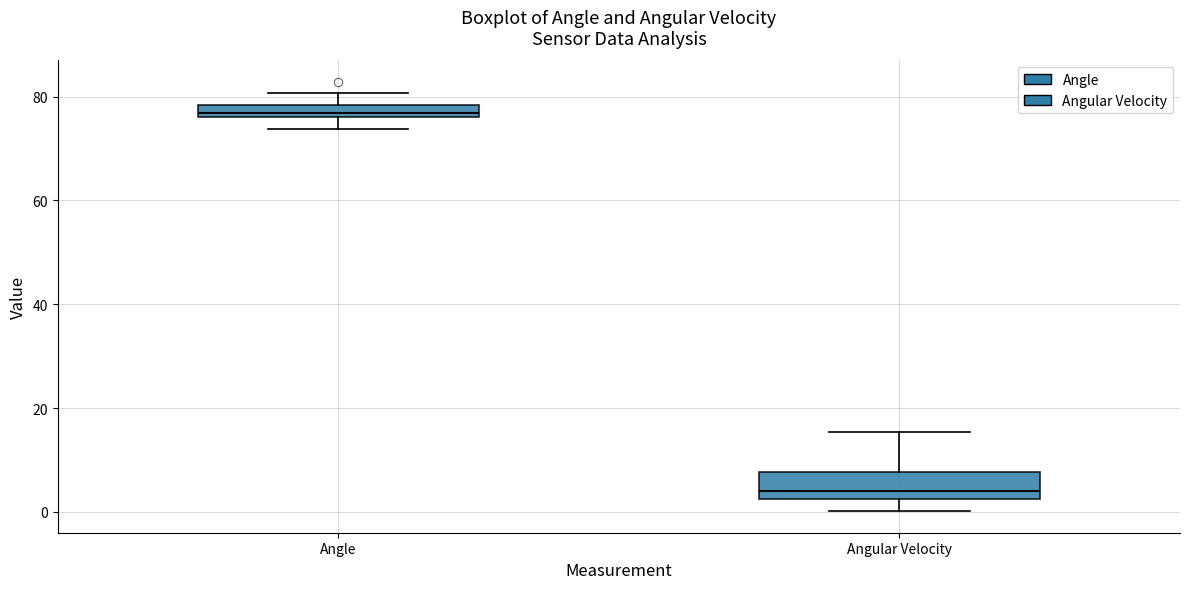

Which box is the tallest, from its lower edge to its upper edge?

Angular Velocity